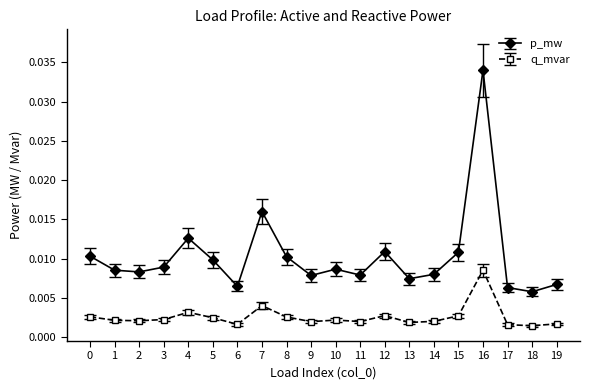

Which series changed the most between 5 and 10?

p_mw